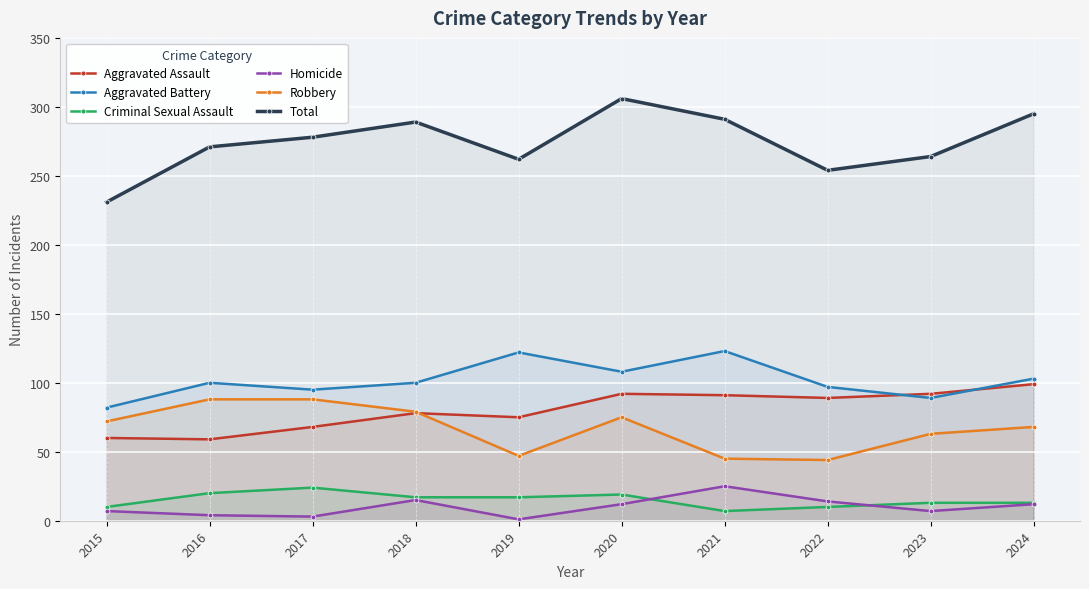

The Homicide series shows 3 at 2022. True or false?

False